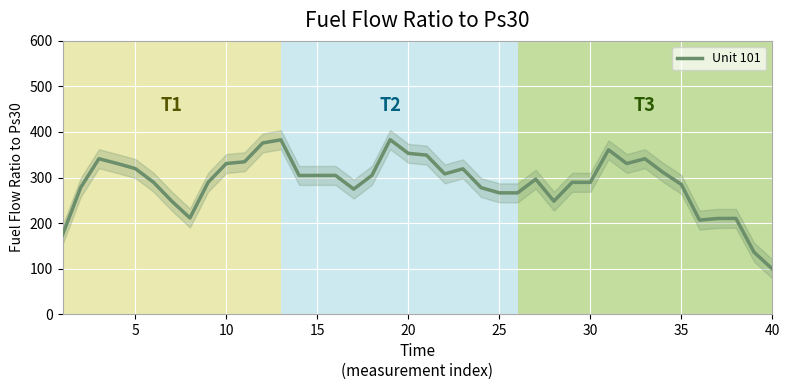

What is the difference between the second highest and minimum values?

283.5